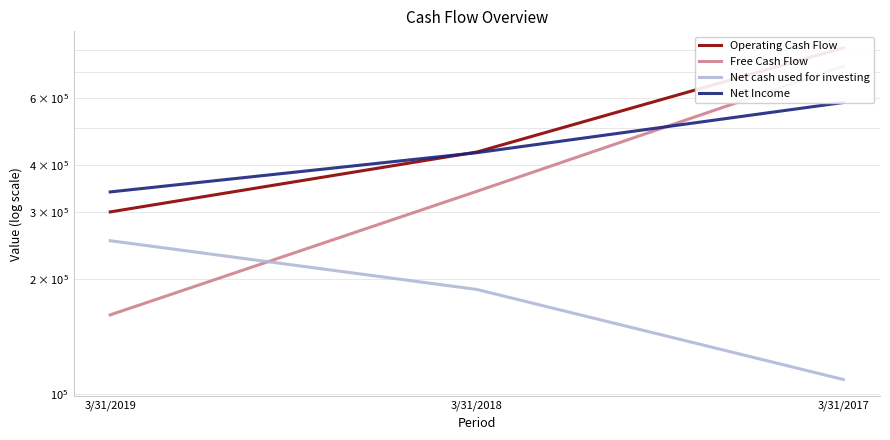

What are all the series names shown in the legend?

Operating Cash Flow, Free Cash Flow, Net cash used for investing, Net Income